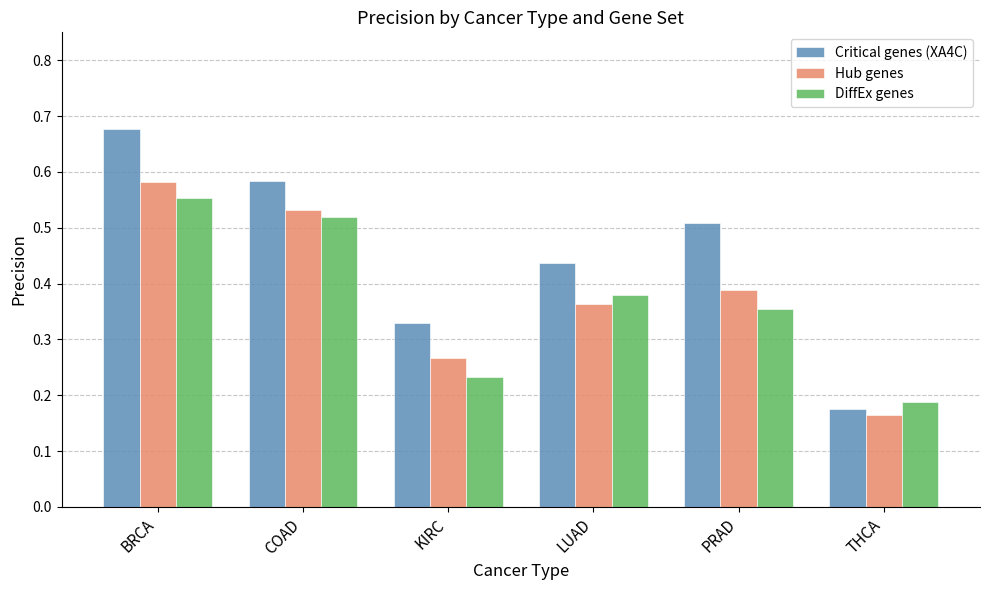

Which series has the largest range (max minus min)?

Critical genes (XA4C)